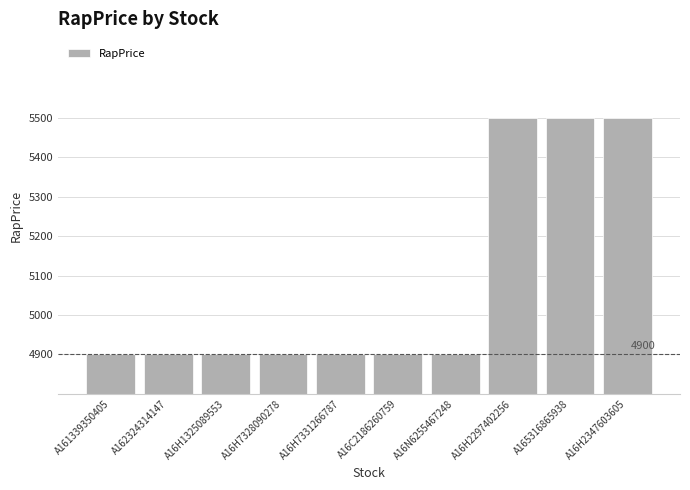

What is the sum of the values at A162324314147 and A161339350405?

9800